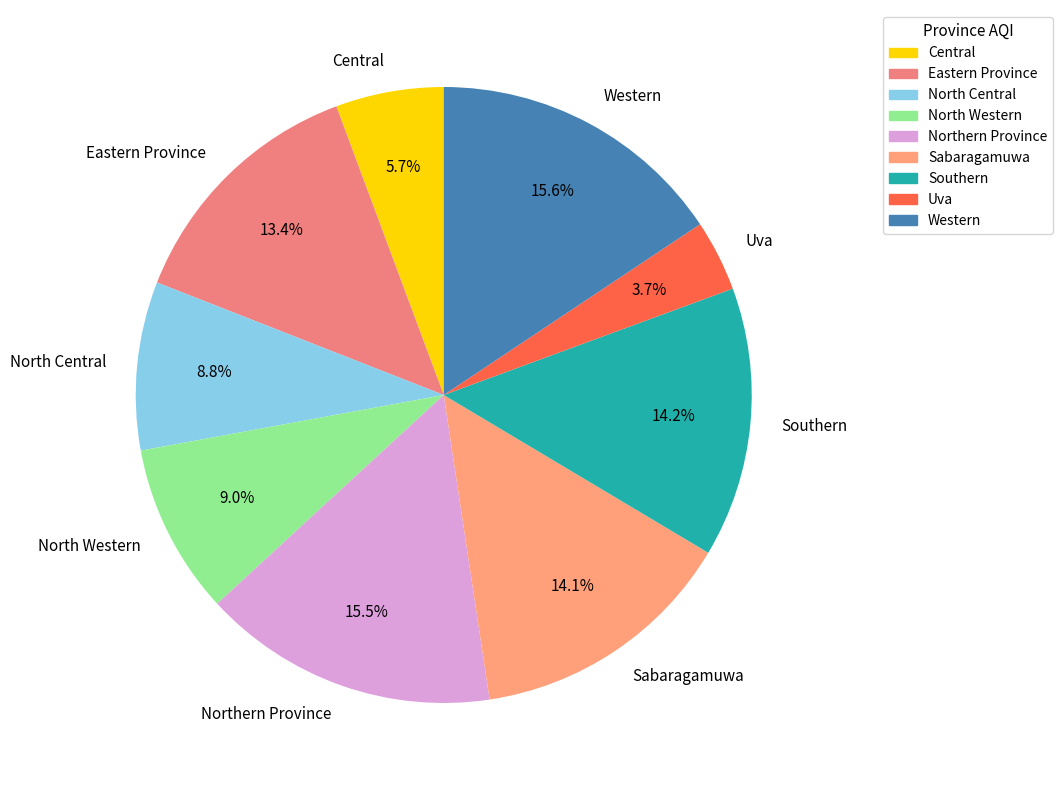

How many slices are in this pie chart?

9